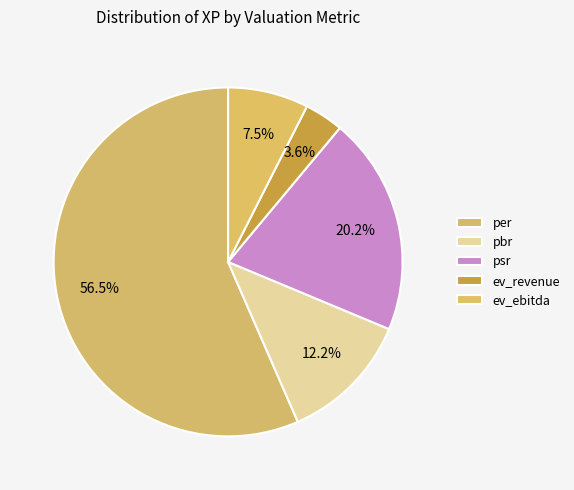

Count the number of slices in the pie.

5